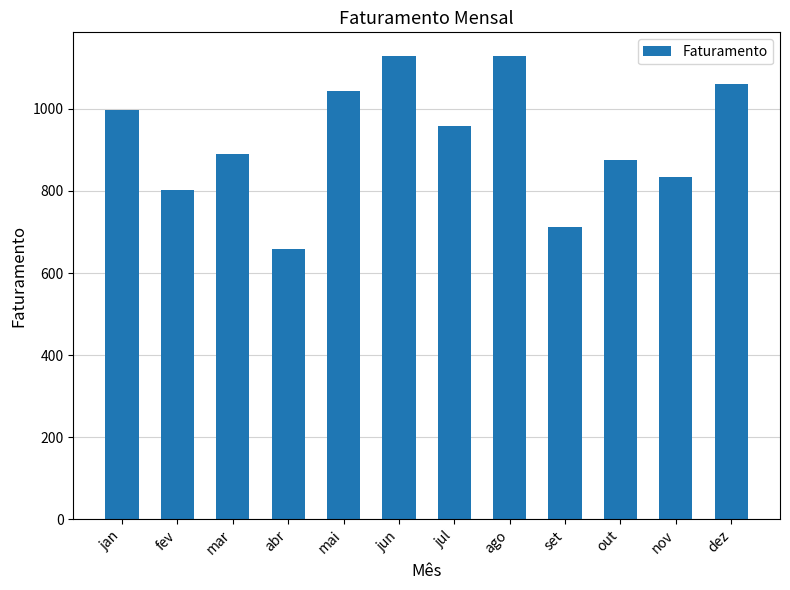

The value at set is 416.5. True or false?

False